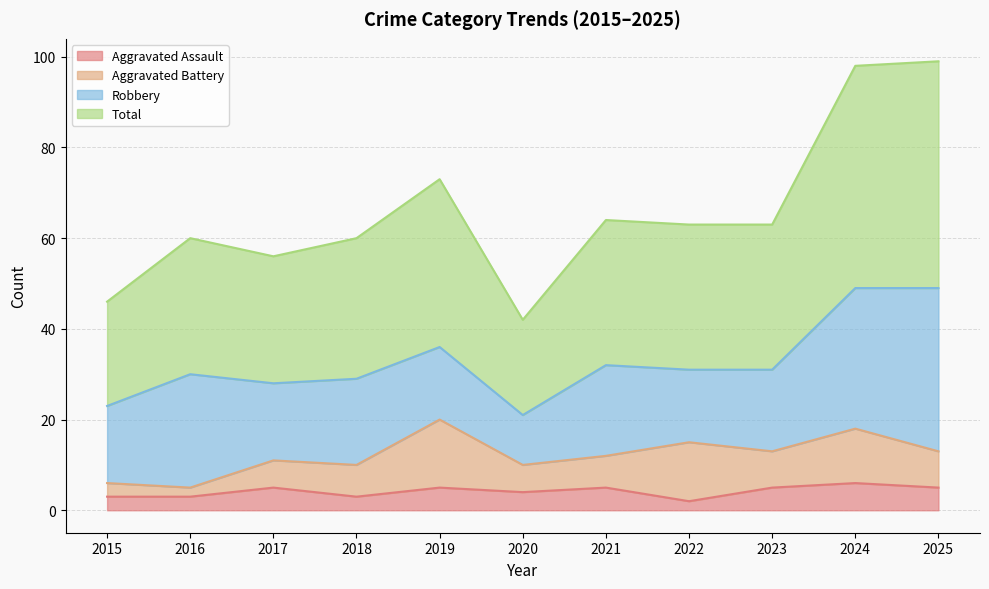

What is the maximum value for Aggravated Assault?

6